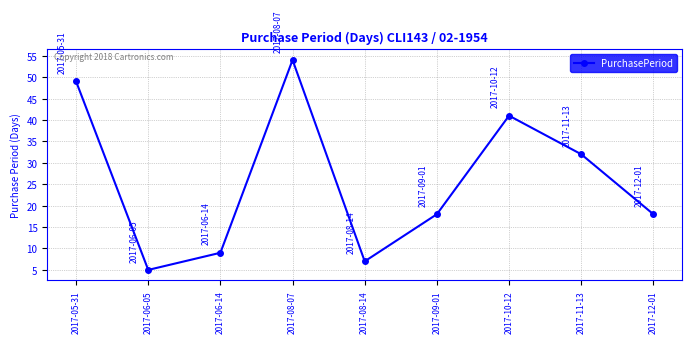

True or false: the data shows 50 at 2017-11-13.

False